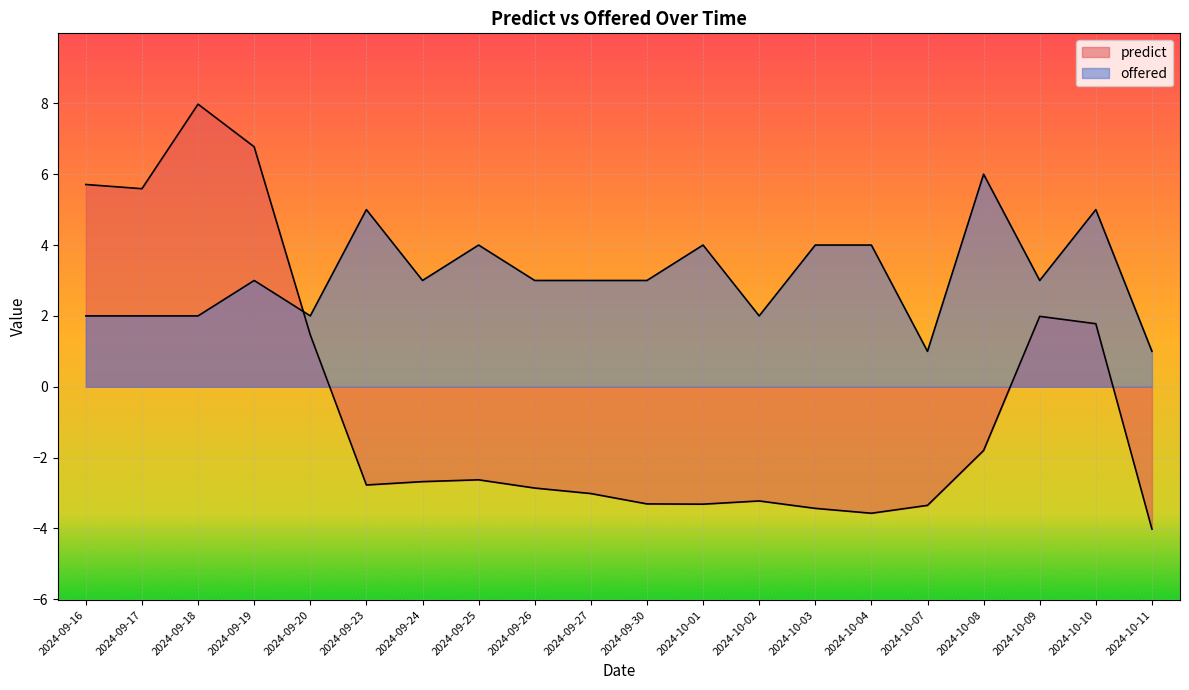

Which series has the widest spread of values?

predict